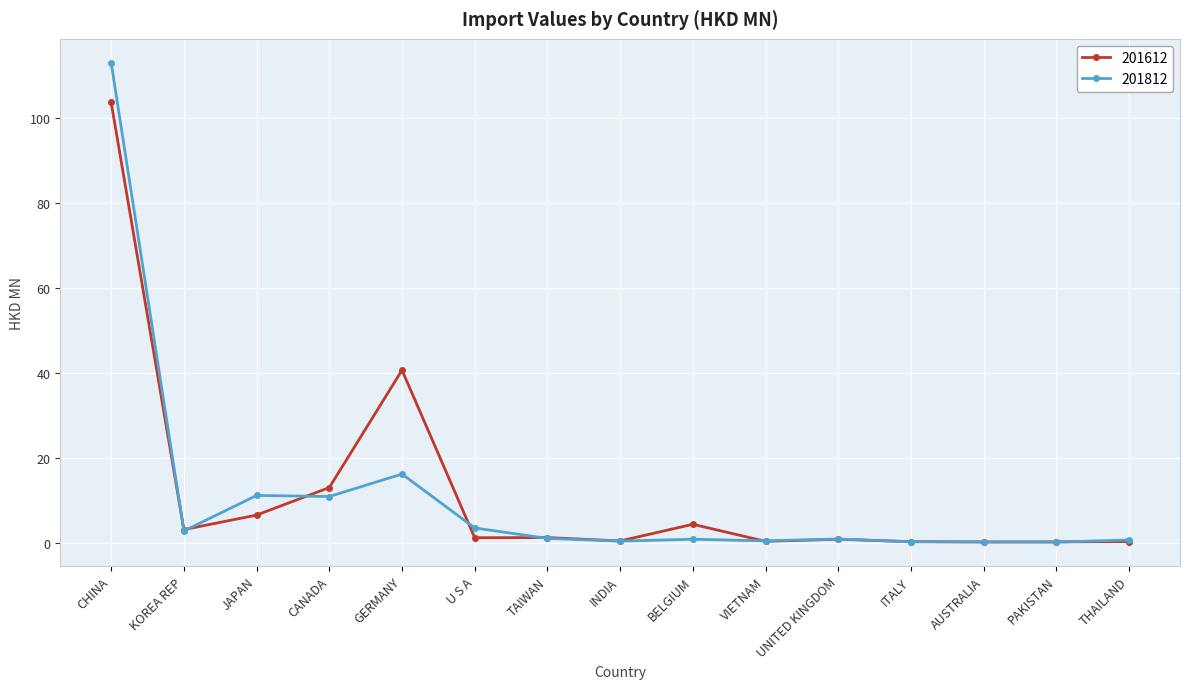

Is it true that 201612 equals 103.6 at CHINA?

True